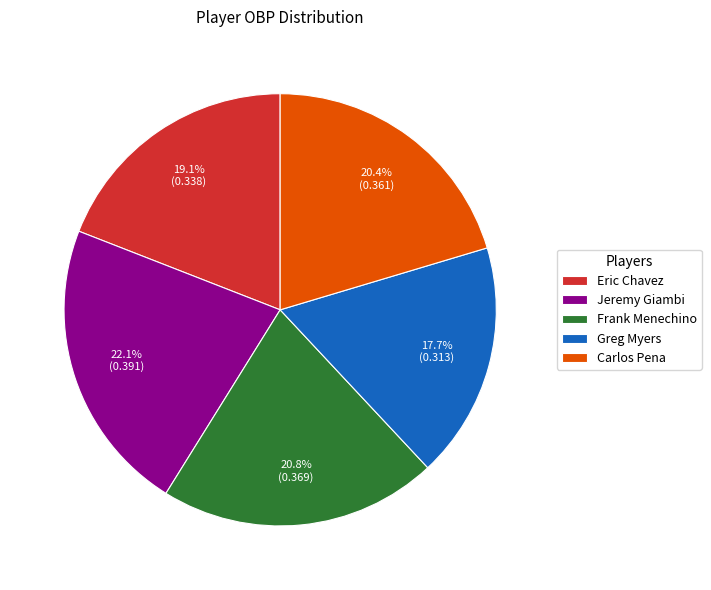

Is there any slice that represents more than half of the pie?

No